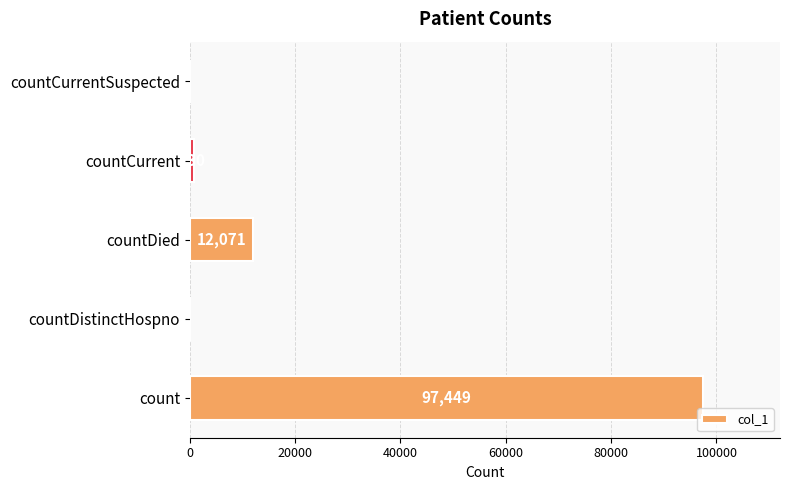

Between countCurrent and countDistinctHospno, which is larger?

countCurrent